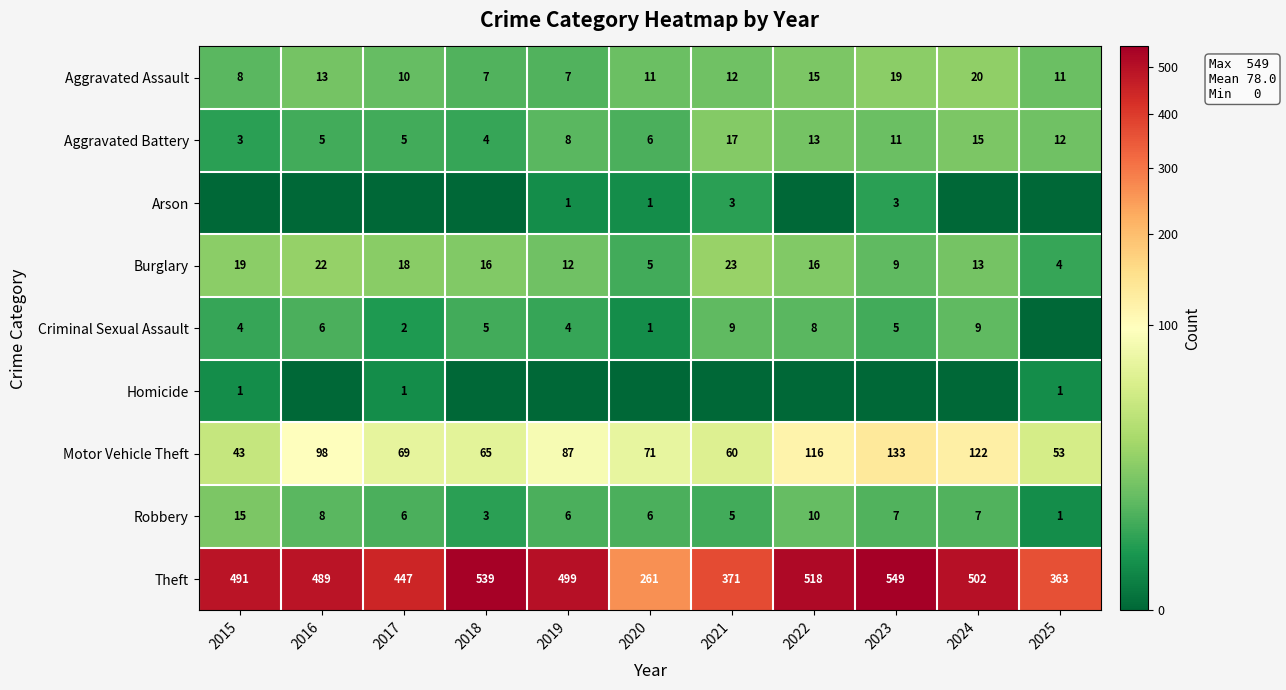

At which category is the sum across all series the highest?

2023